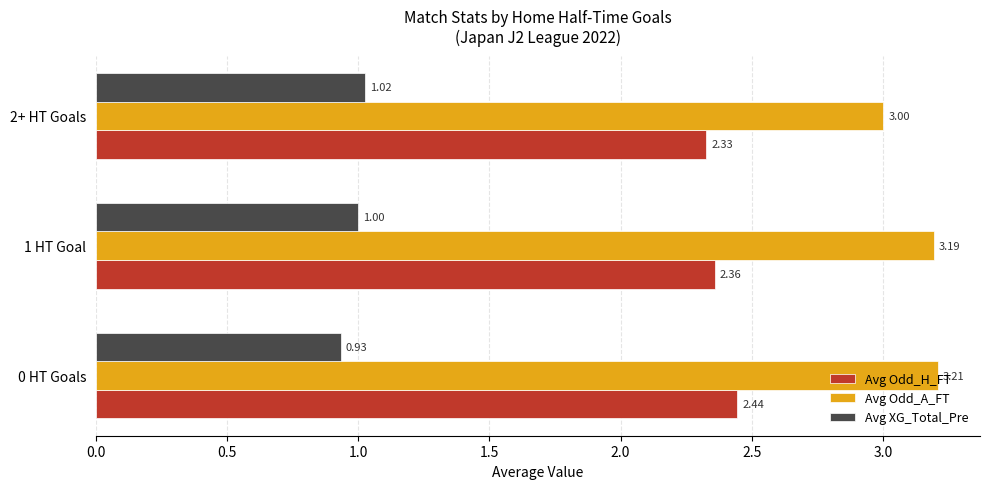

Which series has the widest spread of values?

Avg Odd_A_FT